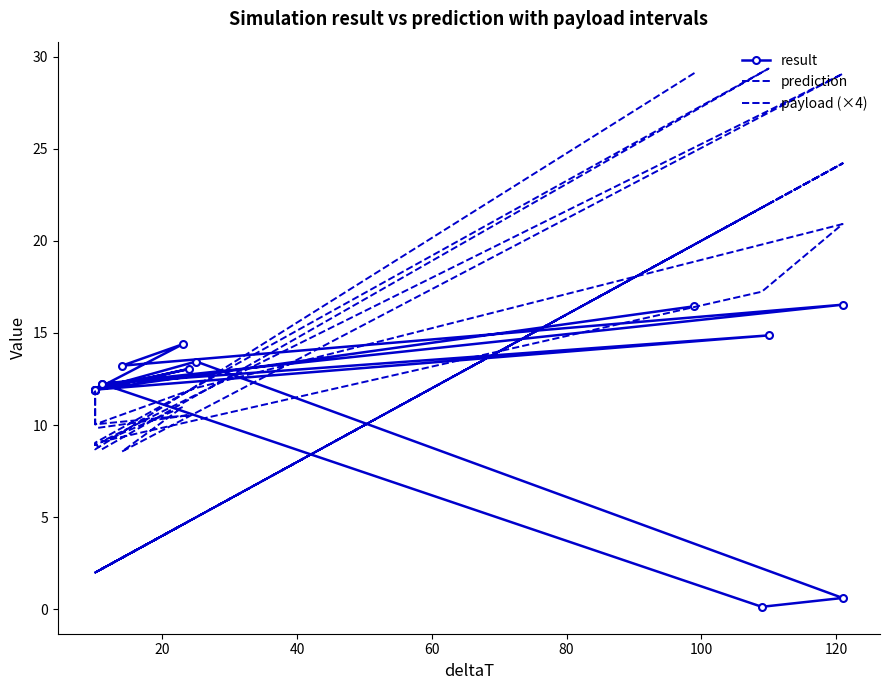

How many values in the payload (×4) series exceed 2?

11